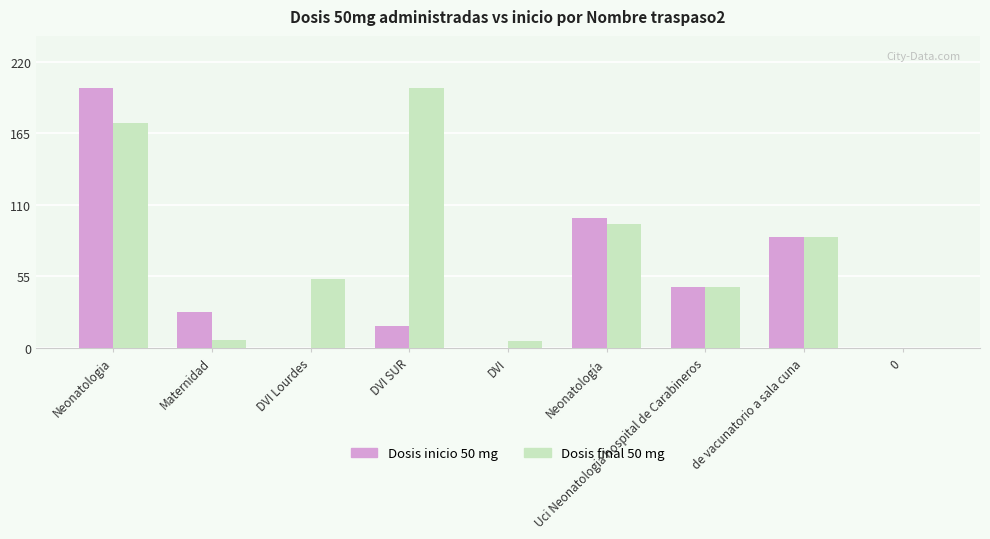

Between Maternidad and DVI Lourdes, which series saw the biggest shift?

Dosis final 50 mg